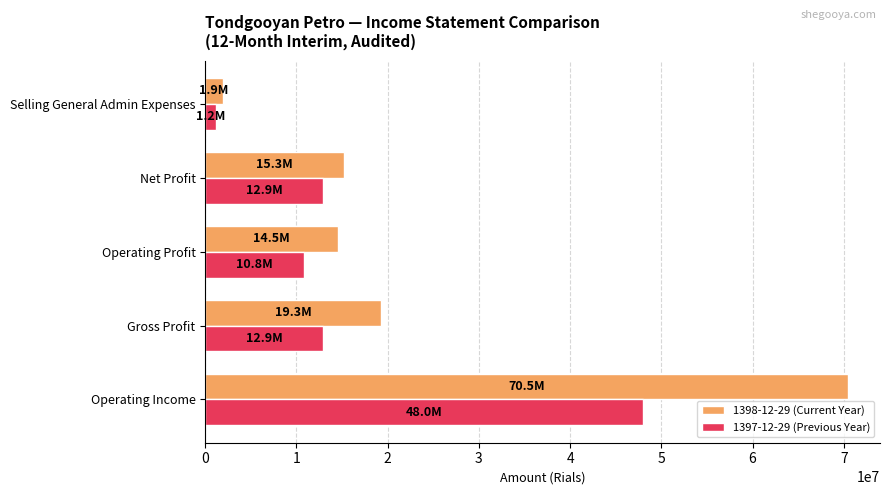

List the series in order of their overall mean, lowest first.

1397-12-29 (Previous Year), 1398-12-29 (Current Year)